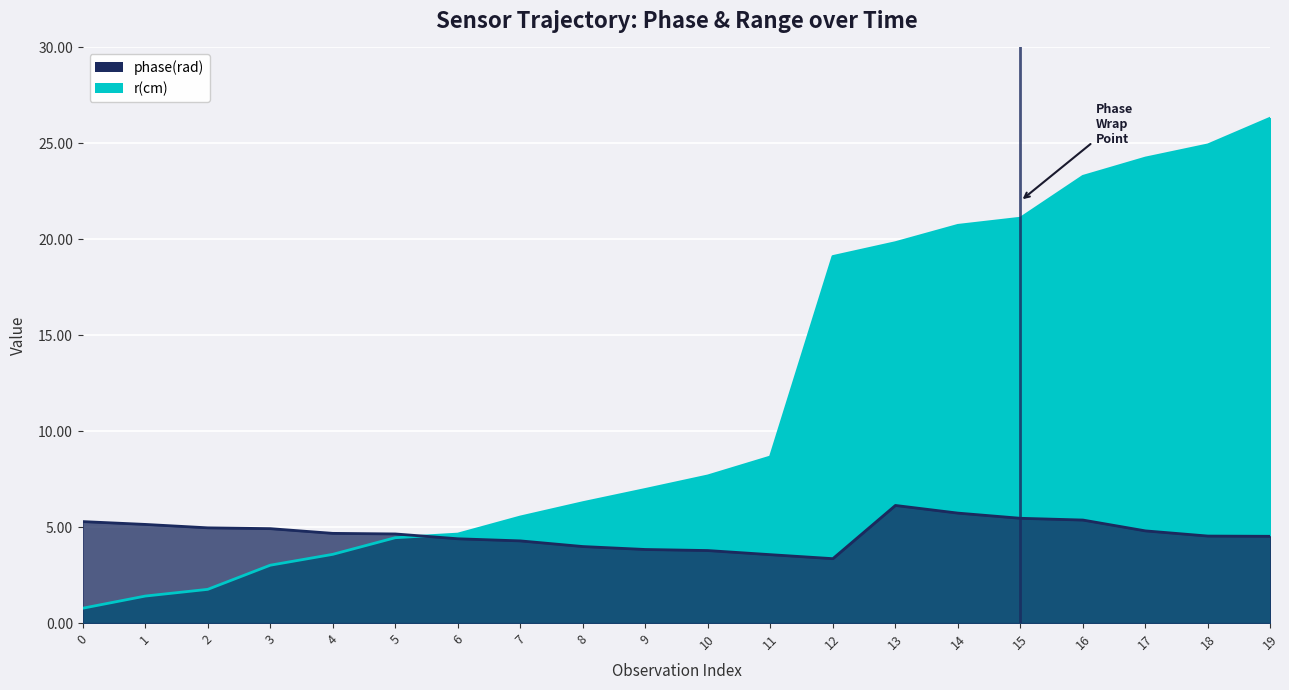

How many data points does each series have?

20